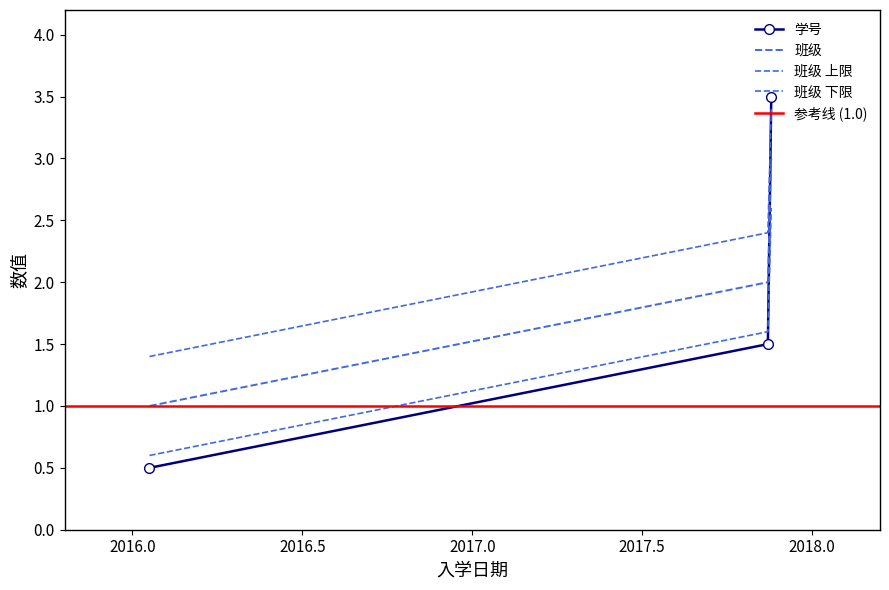

Which category has the lowest value in the 学号 series?

2016-01-19